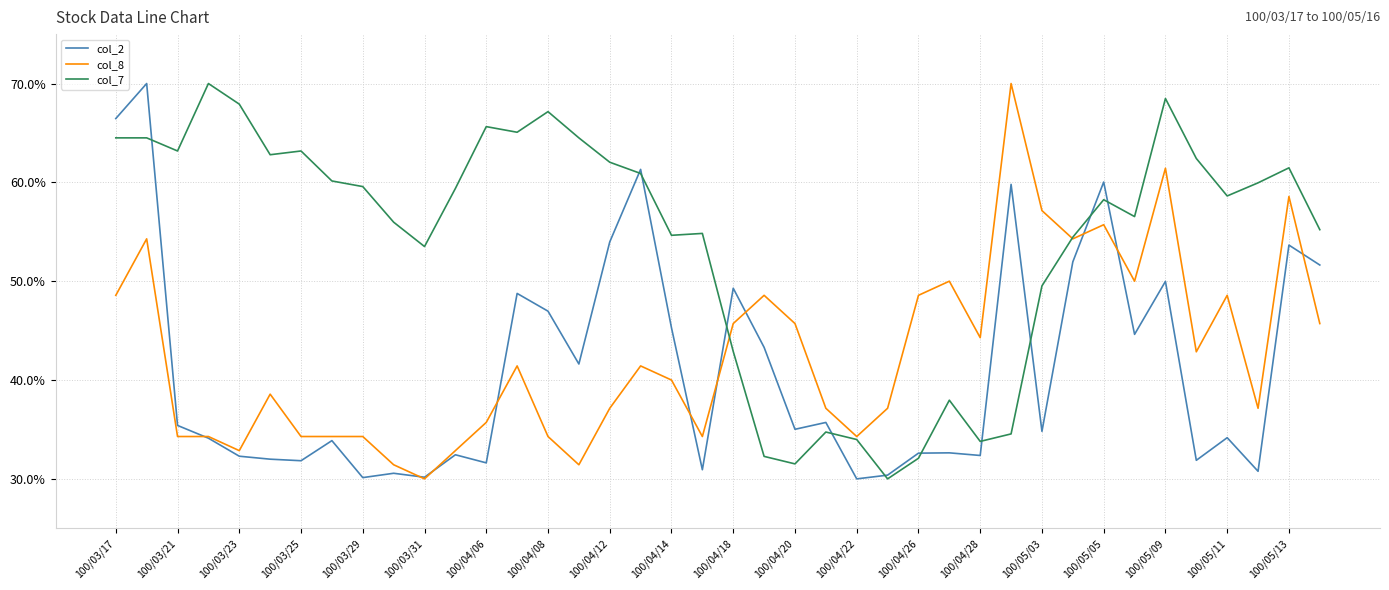

What is the sum of all col_2 values?

1644.3